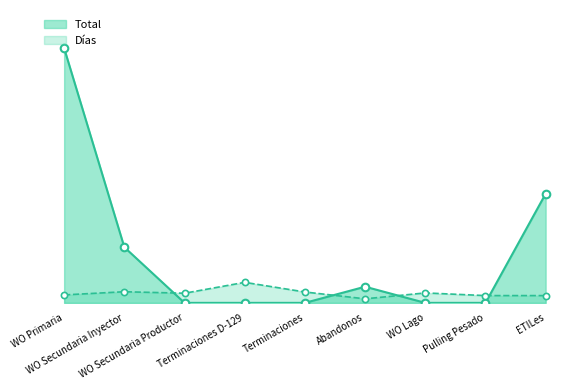

Which series contains the lowest Y value?

Total